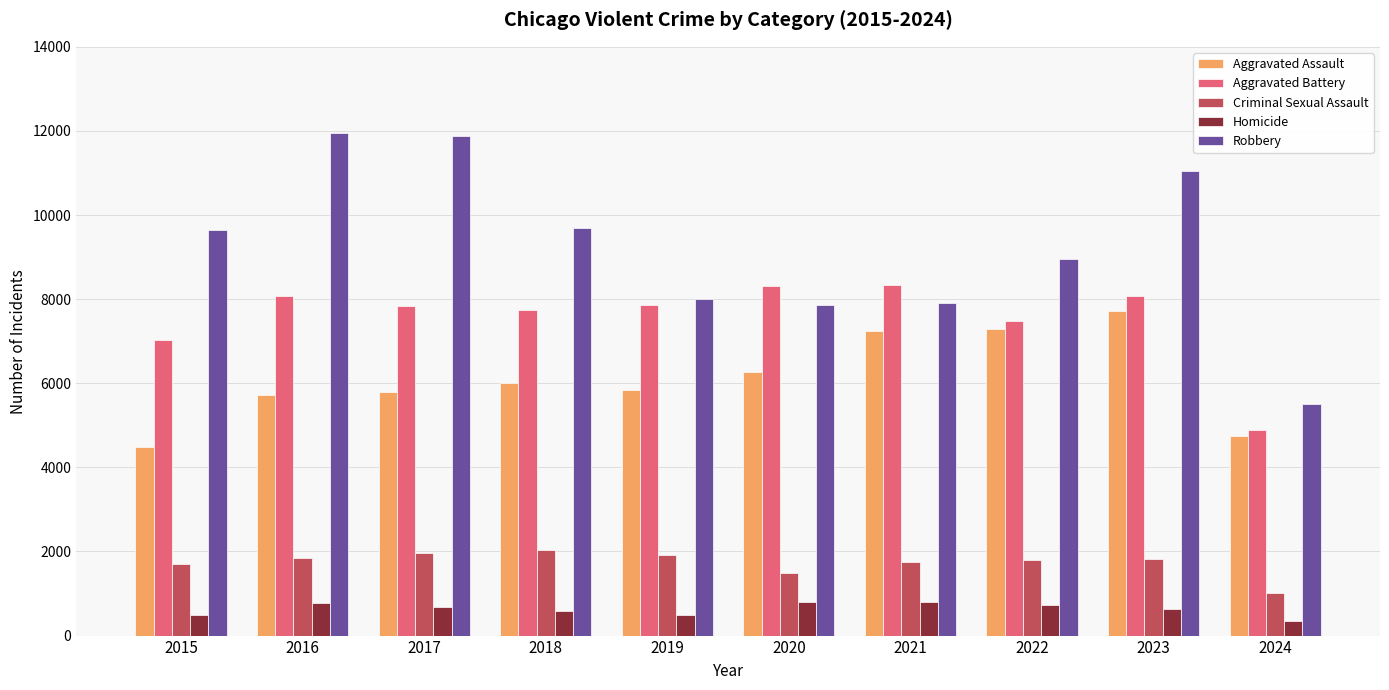

Where is Aggravated Battery nearest to the value 6617?

2015